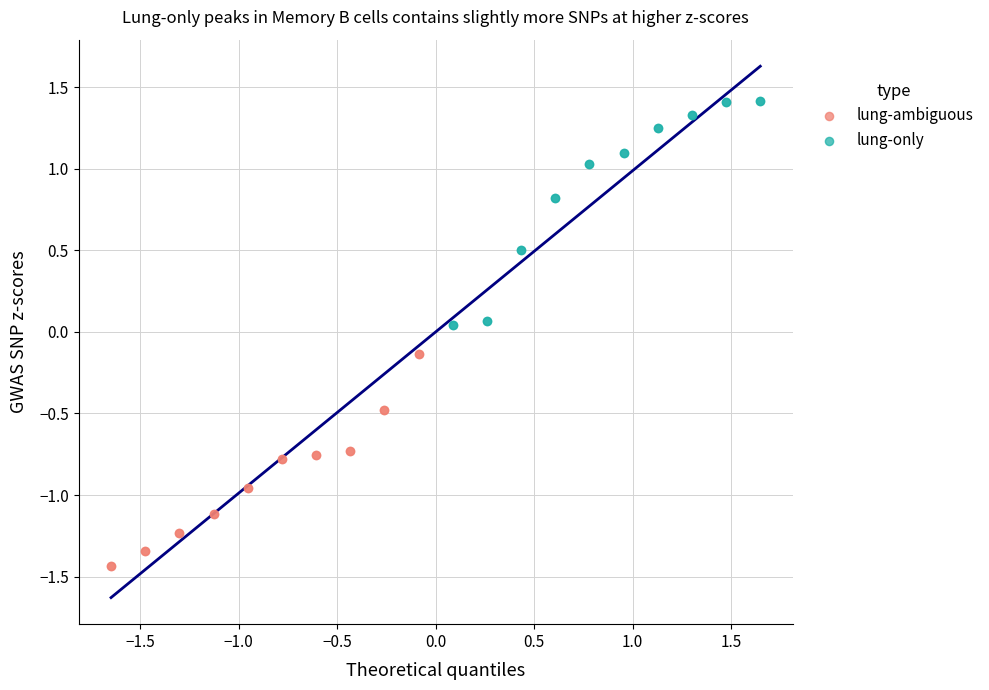

Which series reaches the maximum Y coordinate?

lung-only